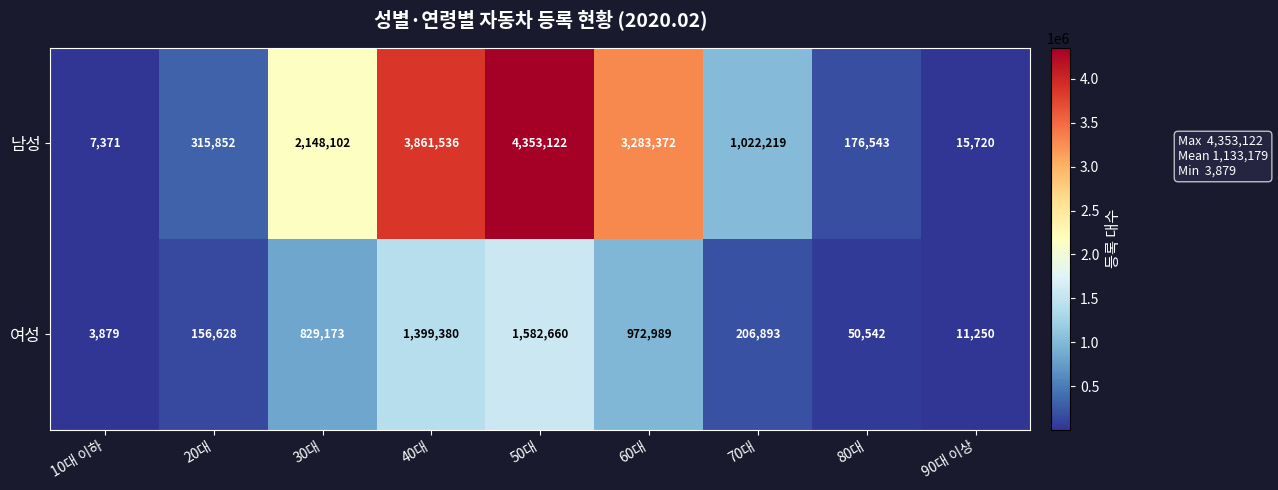

What is the total value across all series at 40대?

5260916